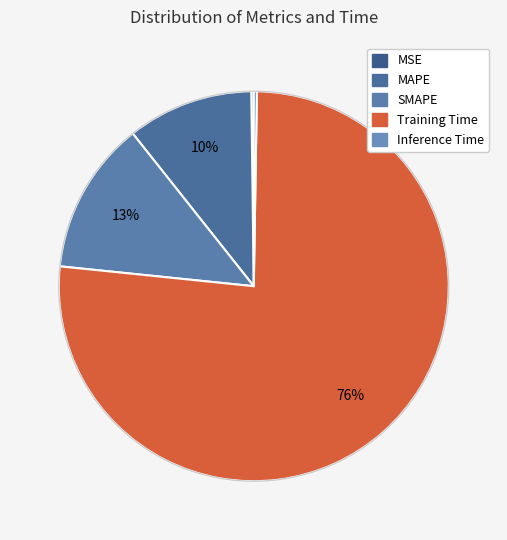

How many slices are in this pie chart?

5